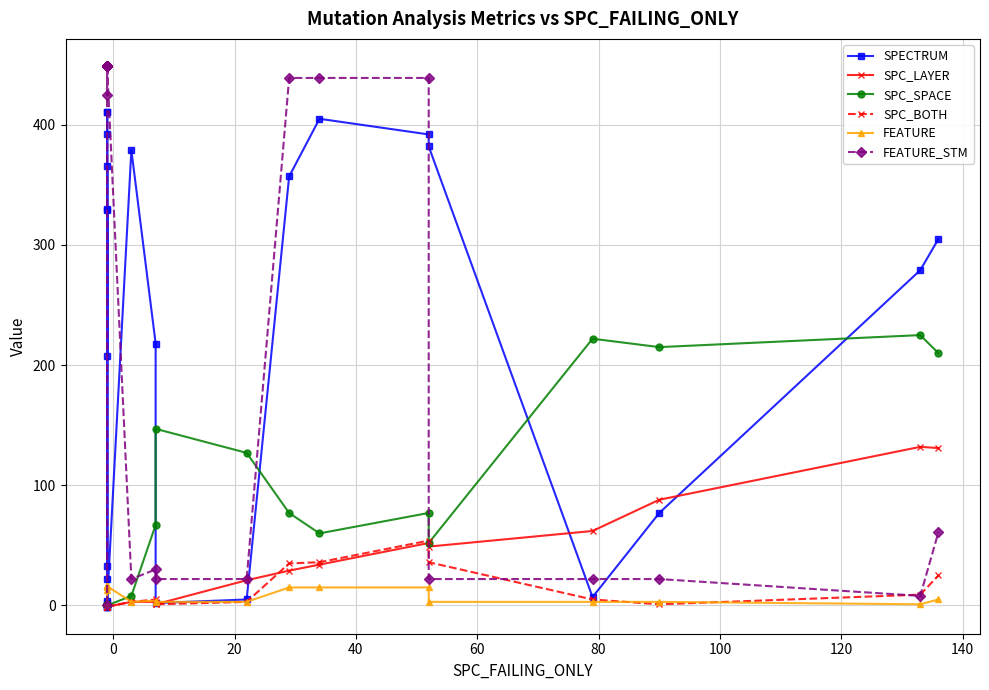

What is the maximum value shown in the chart?

449